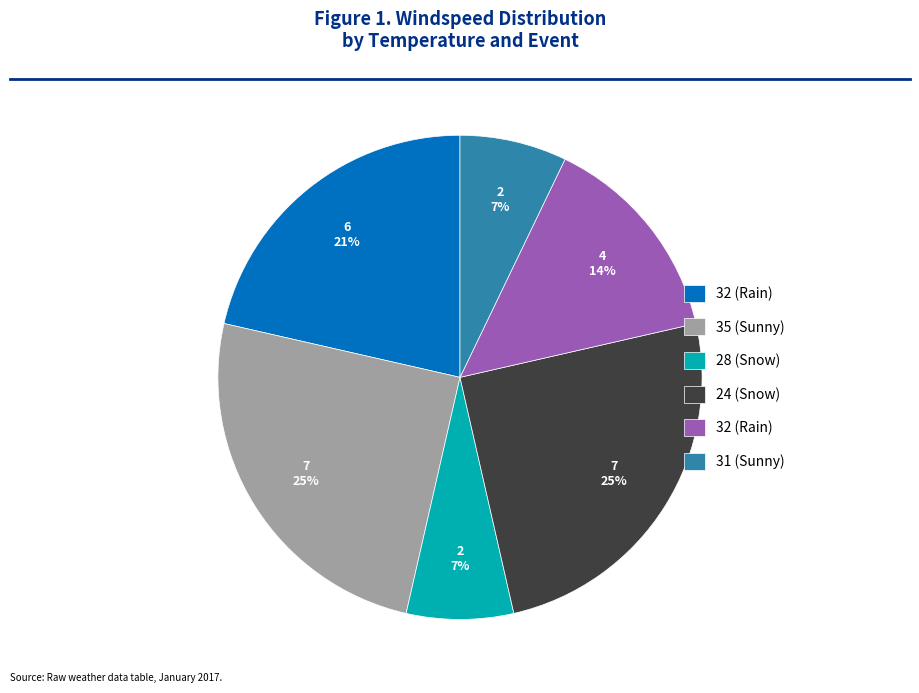

Is there a majority slice in this chart?

No